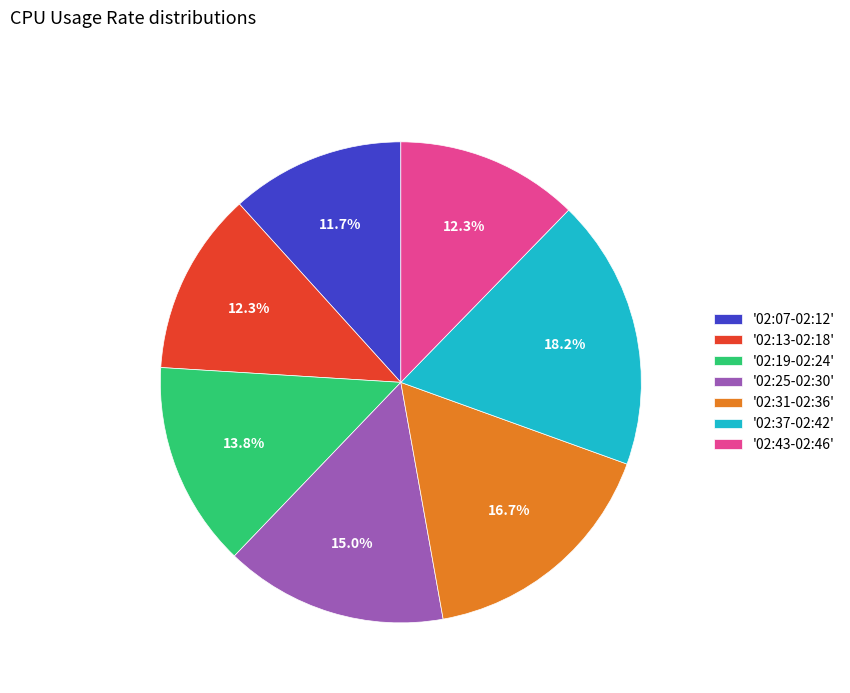

What is the ratio of the value at '02:37-02:42' to the value at '02:25-02:30'?

1.2